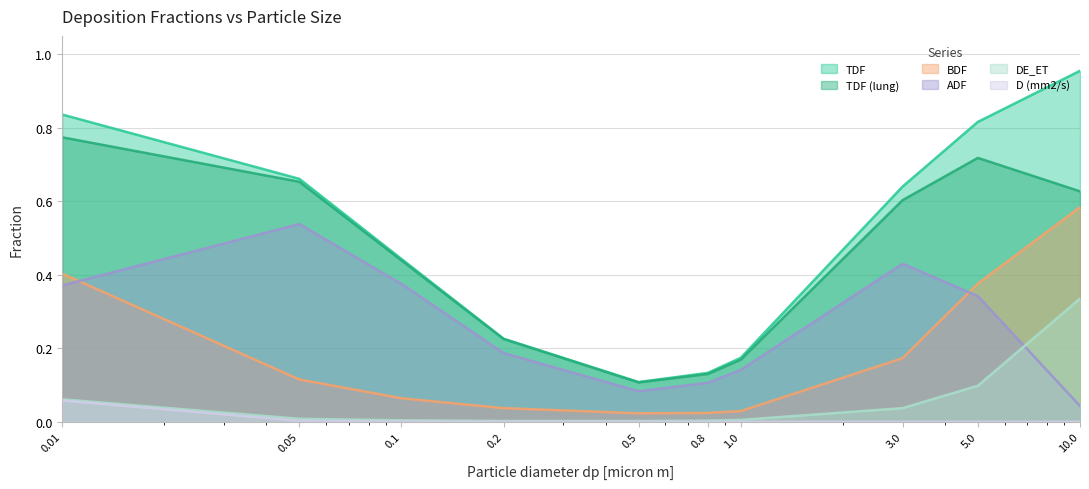

Which label corresponds to the smallest value in the chart?

10.0